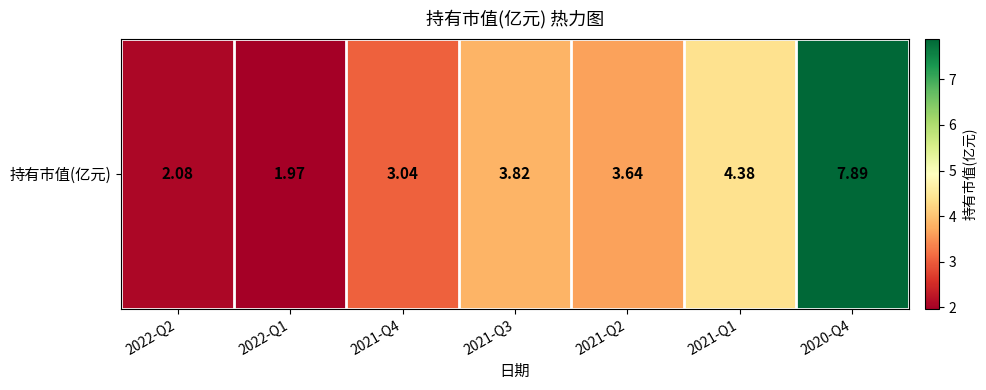

Reading left to right, extract all data points from this chart.

2.1	2.0	3.0	3.8	3.6	4.4	7.9